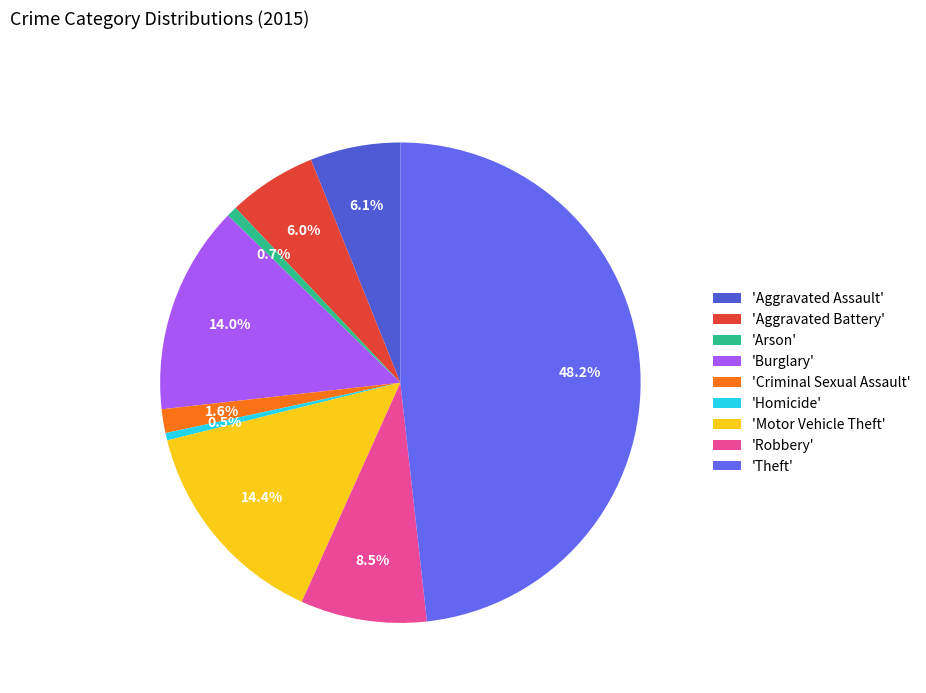

Count the number of slices in the pie.

9